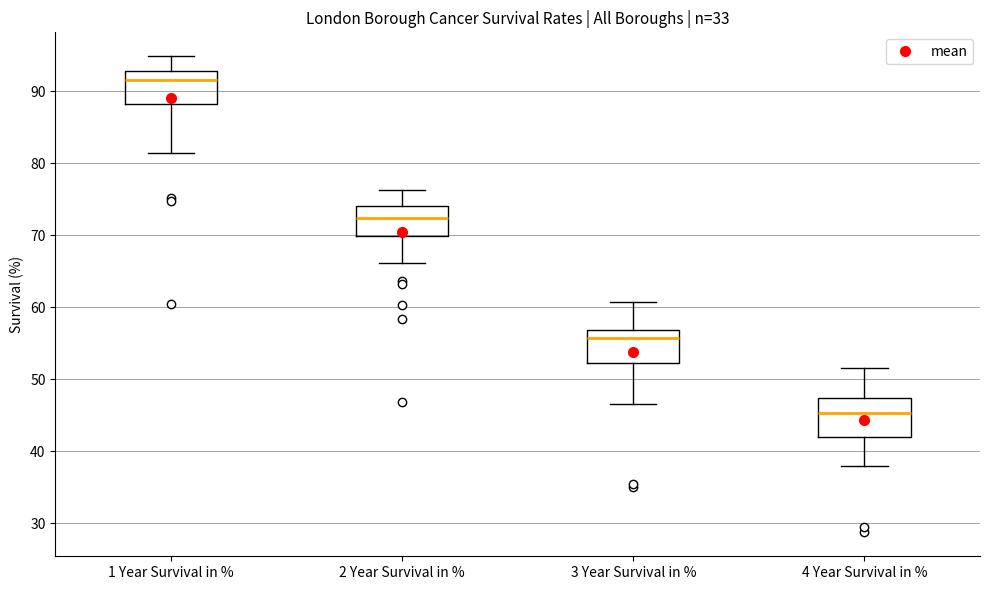

Which box has the highest median line?

1 Year Survival in %